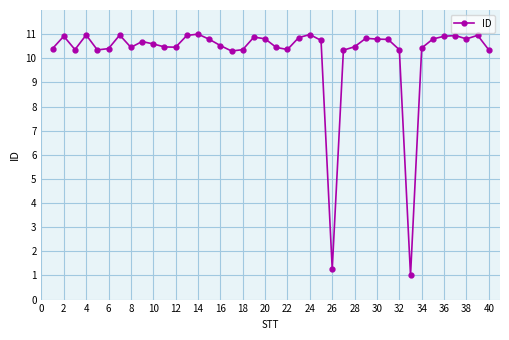

True or false: there are more than 1 points higher than both neighbors.

True